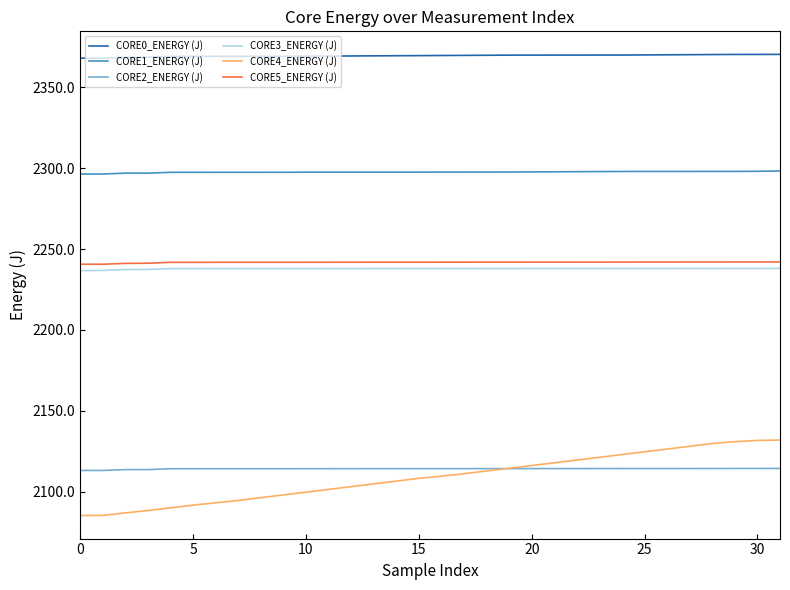

Does the chart display data point markers on the line(s)?

No